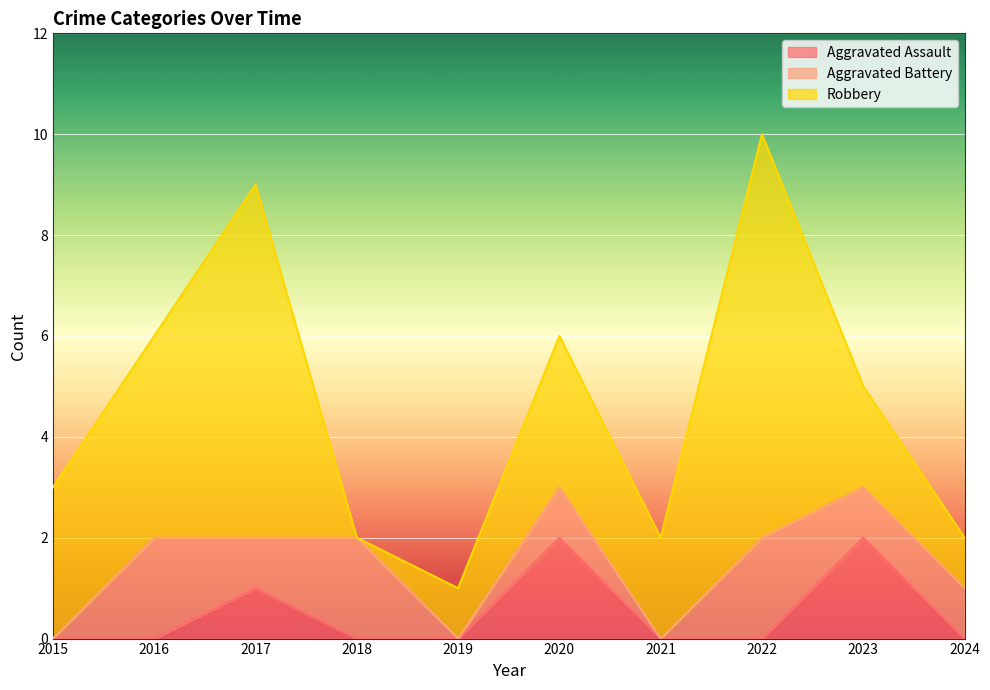

The value of Robbery at 2024 is 1. True or false?

True